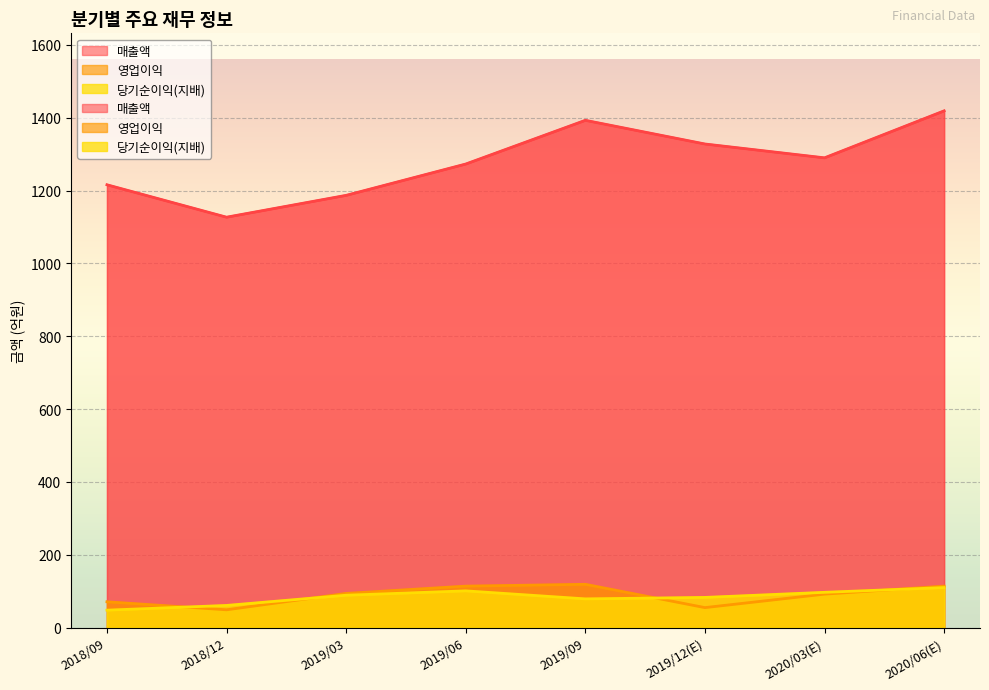

Reading left to right, extract all data points from this chart.

매출액: 1216	1127	1187	1273	1393	1328	1290	1419
영업이익: 71	49	94	114	119	55	92	114
당기순이익(지배): 48	61	89	101	79	83	97	110